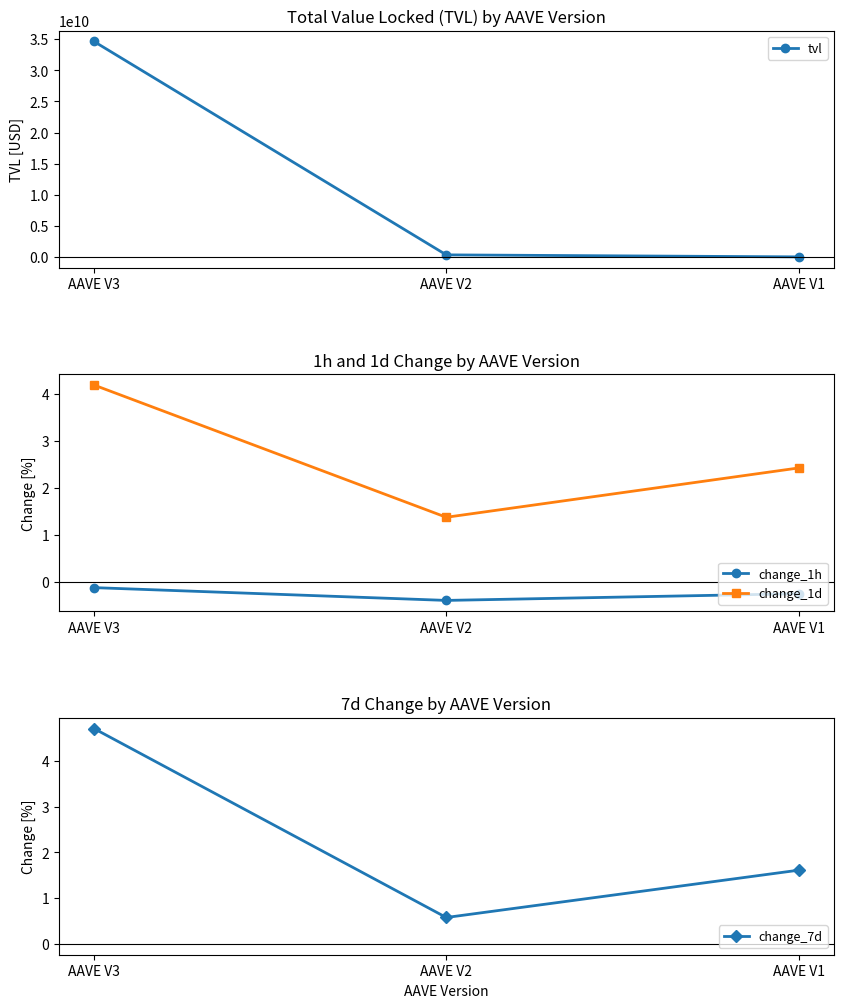

How many lines are shown in the chart?

4